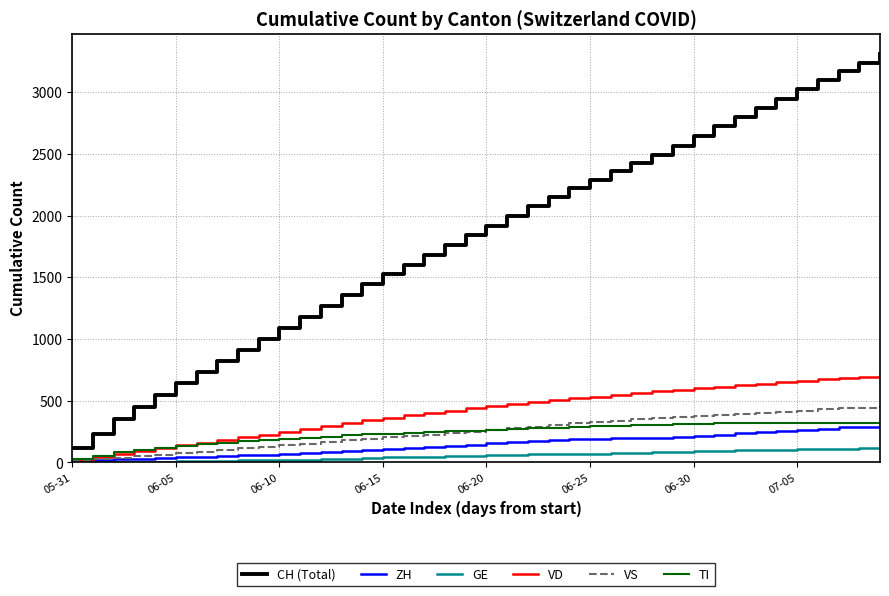

True or false: TI and CH (Total) intersect in this chart.

False